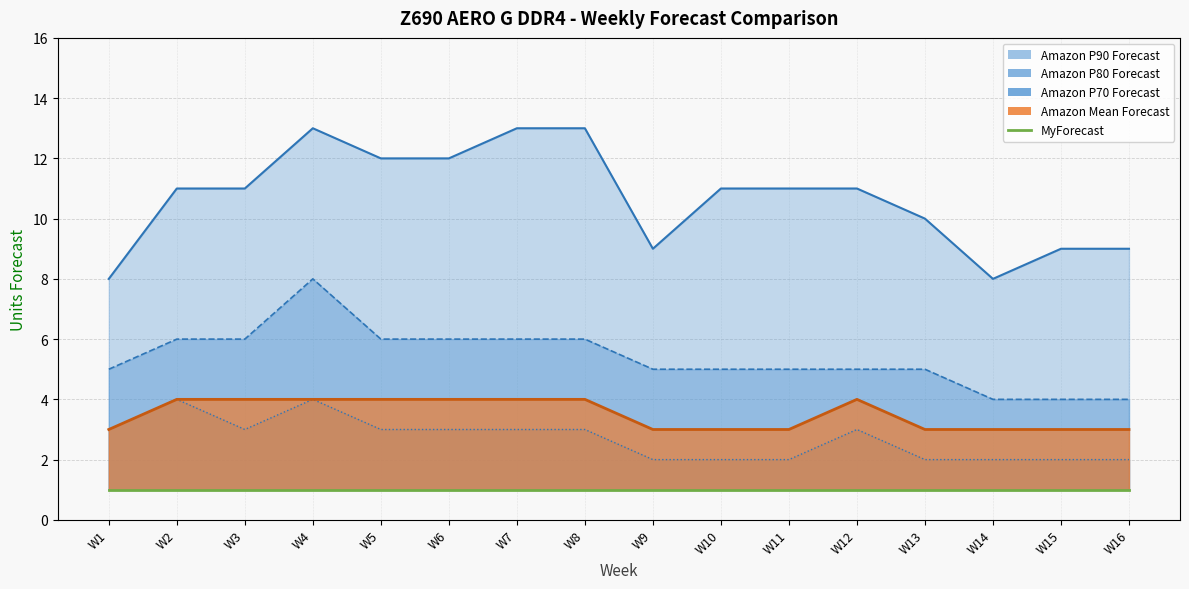

Reading left to right, list all the values displayed in this chart.

P90 Line: W1=8	W2=11	W3=11	W4=13	W5=12	W6=12	W7=13	W8=13	W9=9	W10=11	W11=11	W12=11	W13=10	W14=8	W15=9	W16=9
Mean Line: W1=3	W2=4	W3=4	W4=4	W5=4	W6=4	W7=4	W8=4	W9=3	W10=3	W11=3	W12=4	W13=3	W14=3	W15=3	W16=3
MyForecast: W1=1	W2=1	W3=1	W4=1	W5=1	W6=1	W7=1	W8=1	W9=1	W10=1	W11=1	W12=1	W13=1	W14=1	W15=1	W16=1